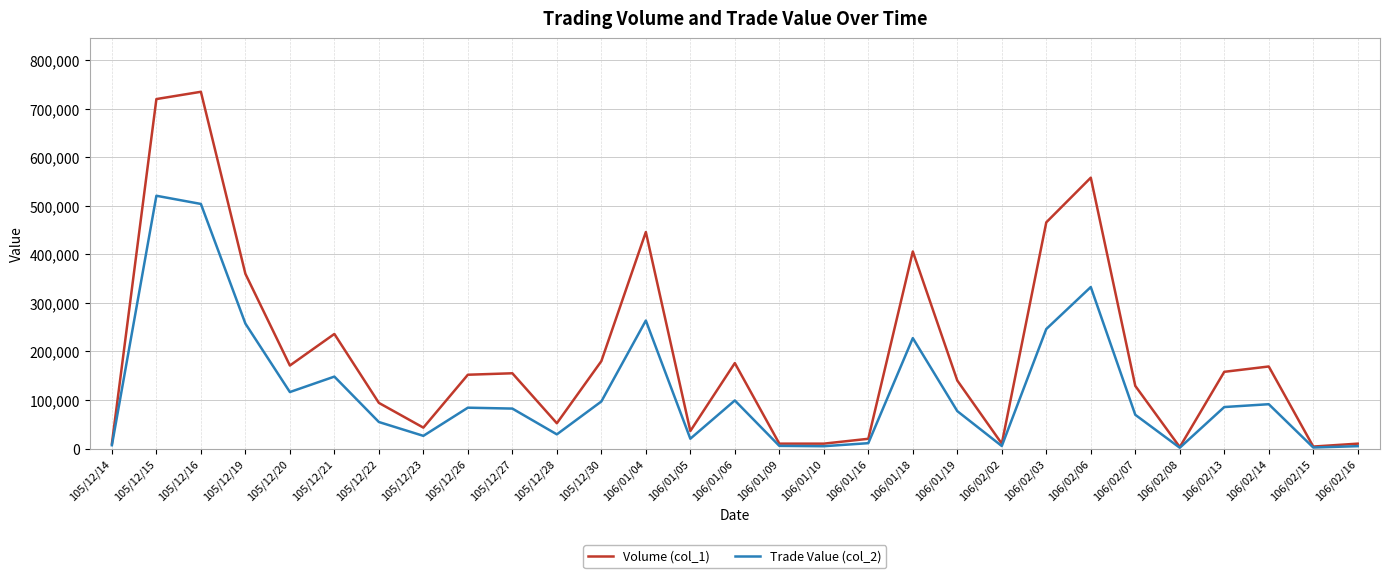

Which category has the highest value in the Trade Value (col_2) series?

105/12/15